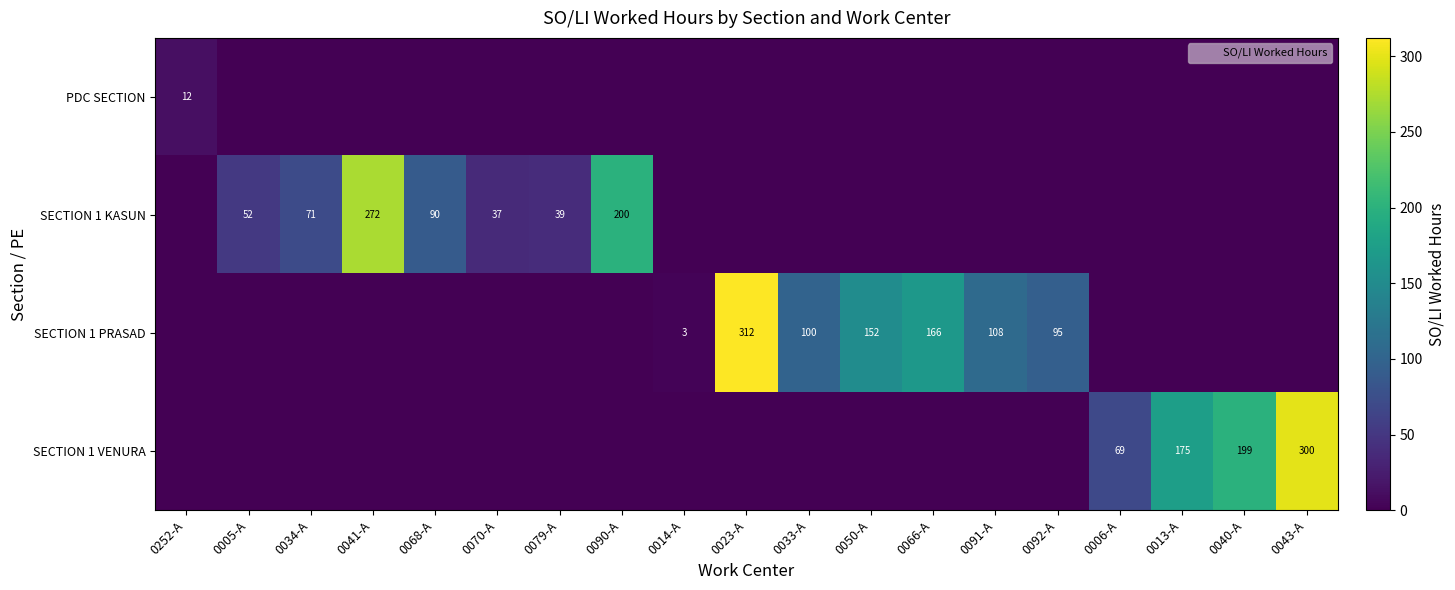

What is the sum of the SECTION 1 KASUN values at 0005-A and 0090-A?

252